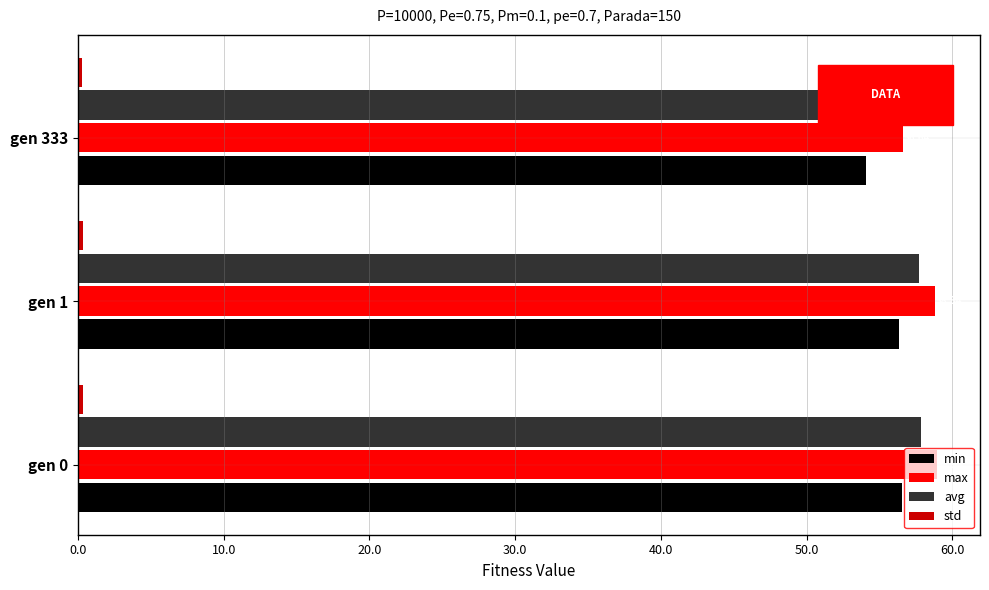

List the labels in order of avg value, largest first.

gen 0, gen 1, gen 333